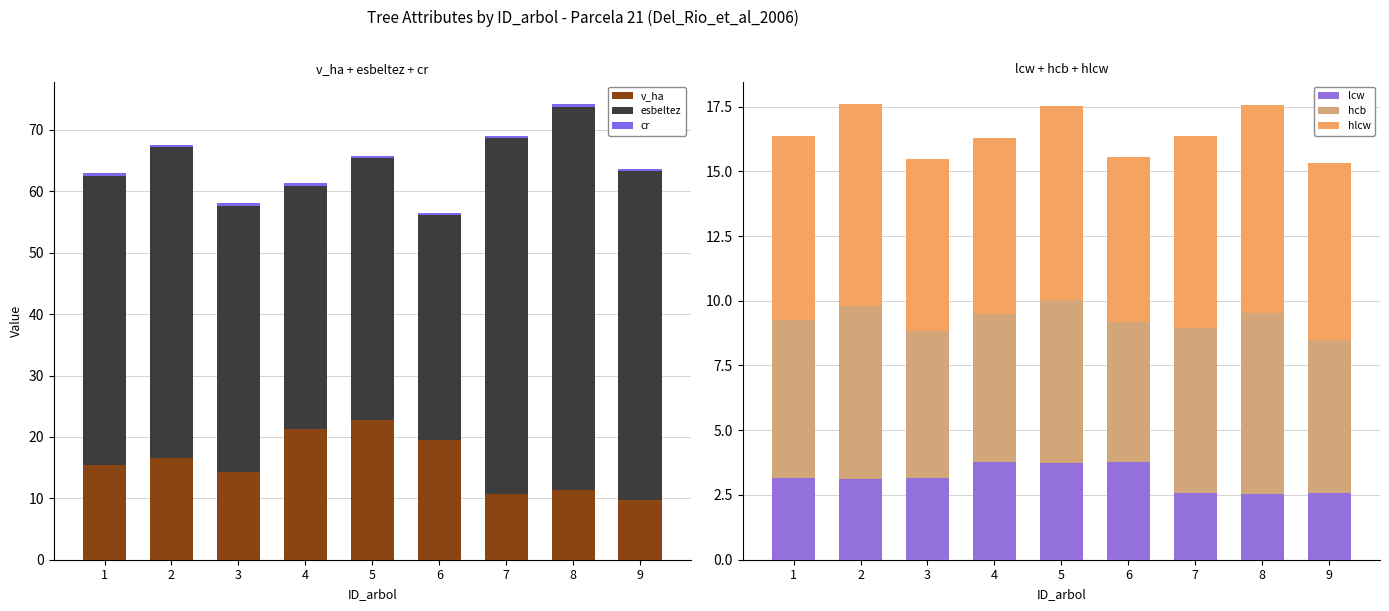

Is the value of esbeltez at 7 greater than the value of hcb at 1?

Yes